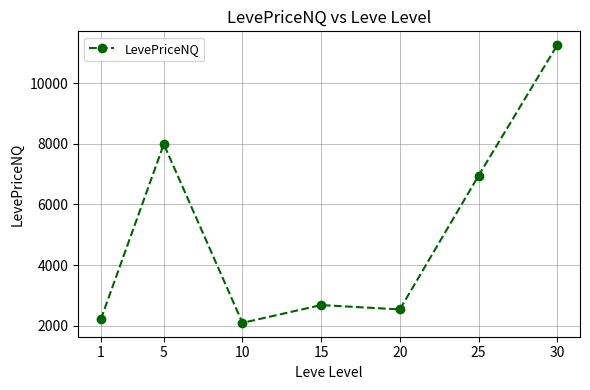

Reading left to right, extract all data points from this chart.

2216.5	7985.4	2100.0	2685.0	2542.5	6945.0	11245.5